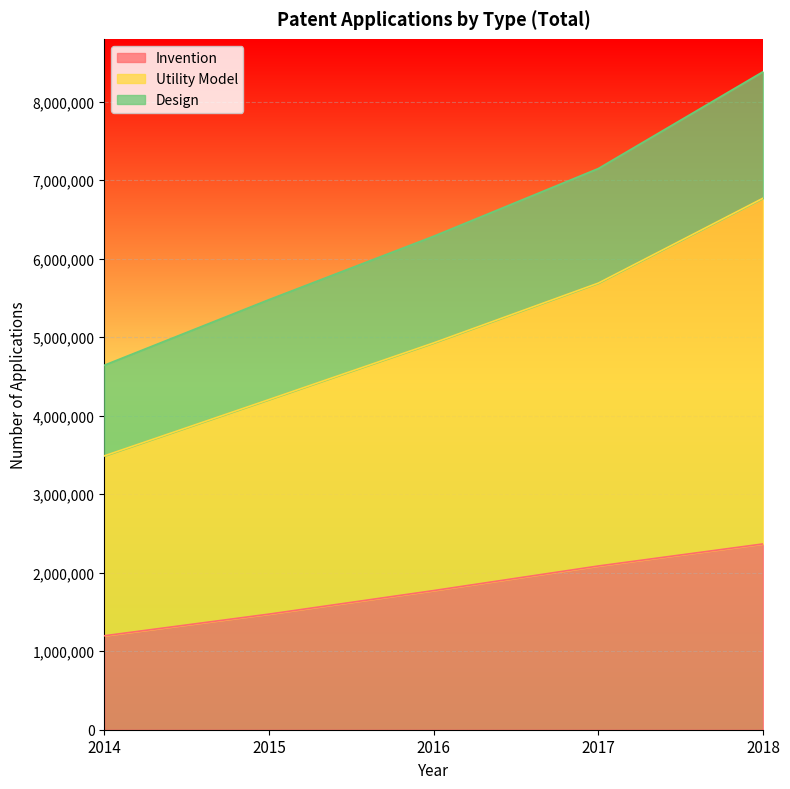

What is the maximum value for Invention?

2366314